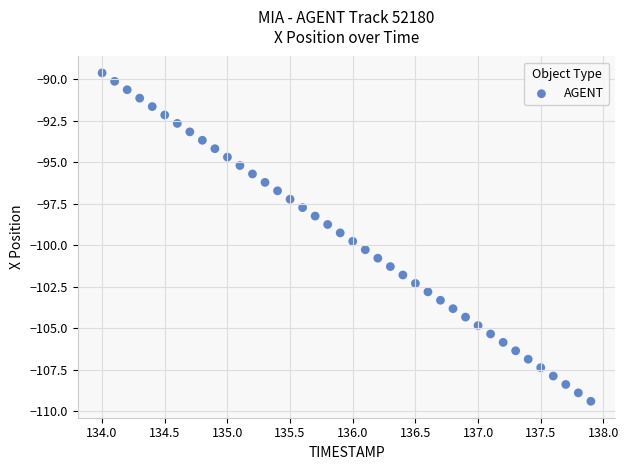

What is the range of X values (max minus min)?

3.9